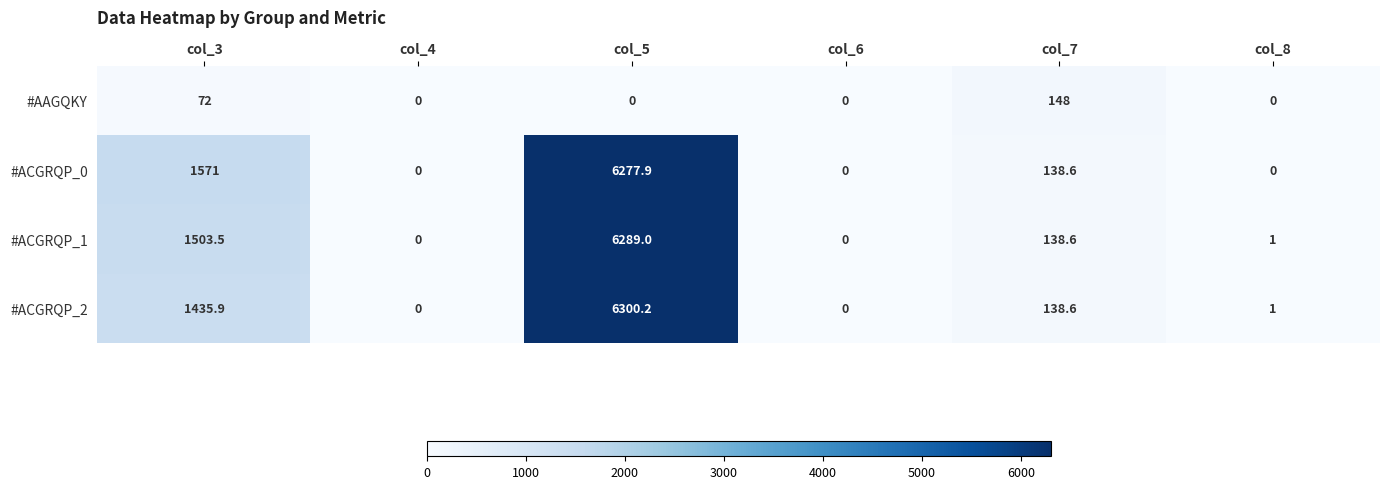

How many data points in #ACGRQP_1 are less than 138?

3